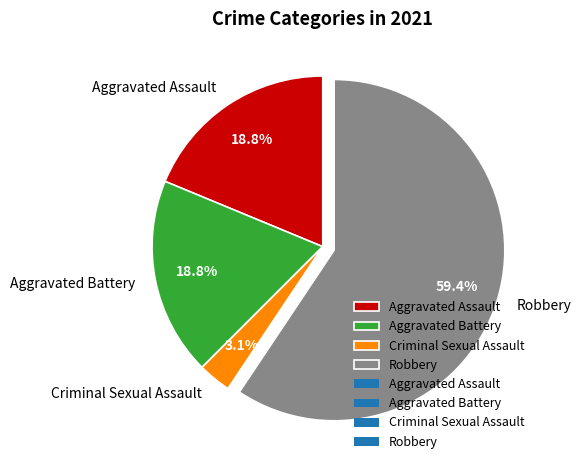

What portion of the pie excludes Criminal Sexual Assault?

96.9%